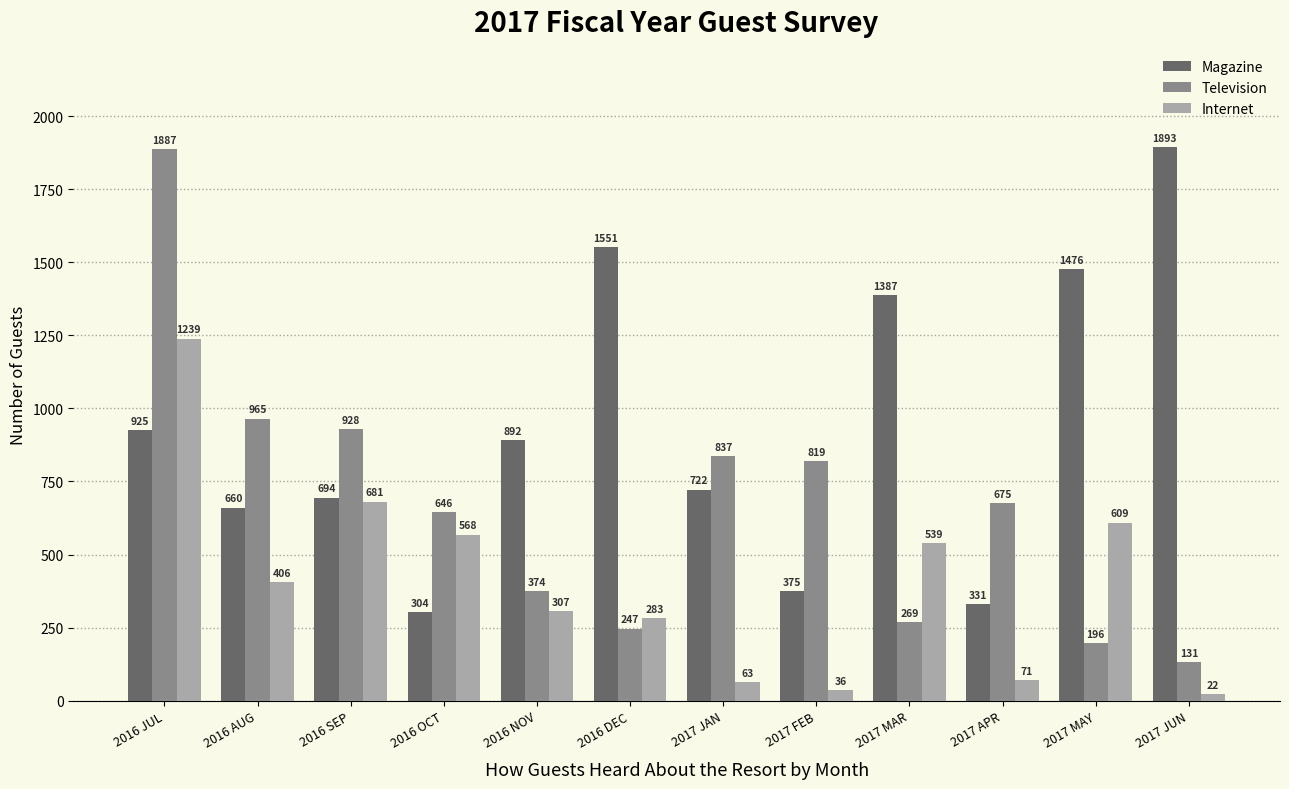

Which label corresponds to the largest value in the chart?

2017 JUN